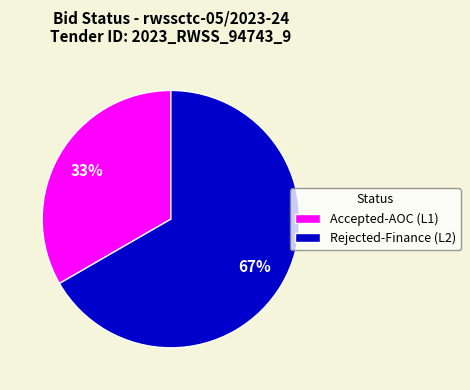

To the nearest percent, what is the average slice percentage?

50%